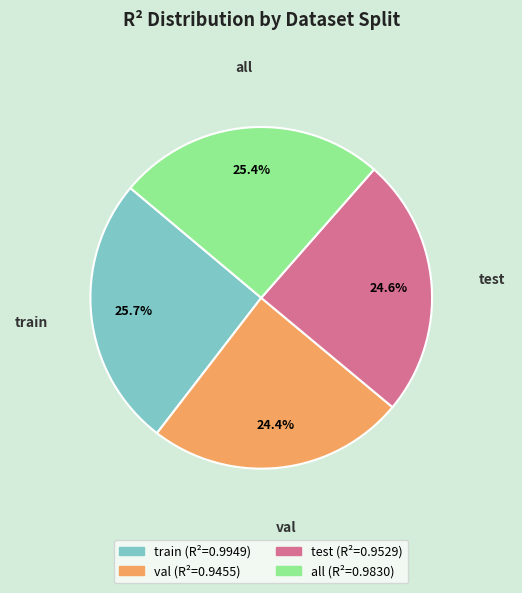

To the nearest percent, what is the difference between the all and test slice percentages?

1%